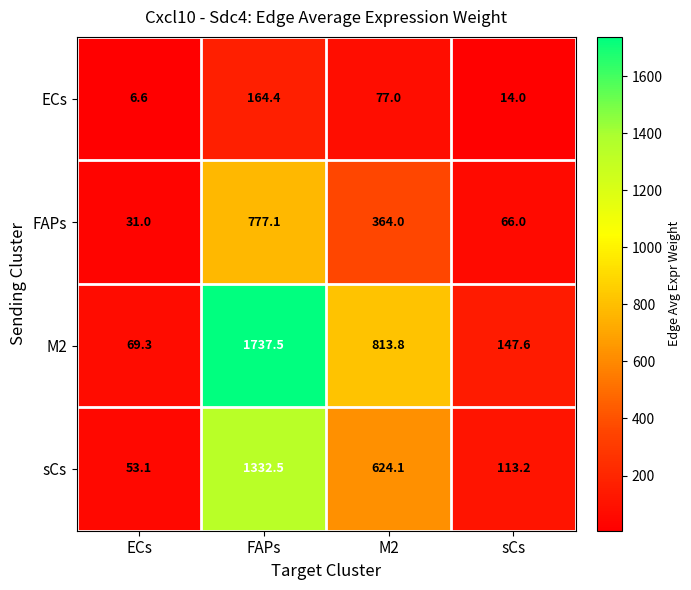

What is the spread (max minus min) of values at ECs?

62.7